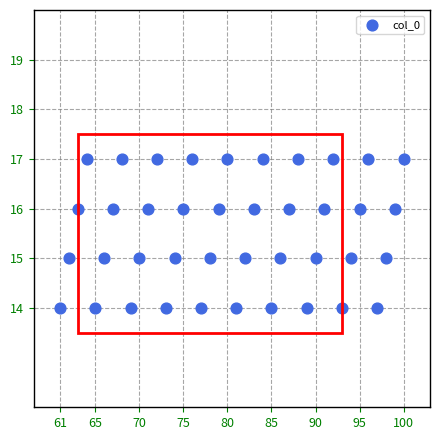

What is the range of Y values (max minus min)?

3